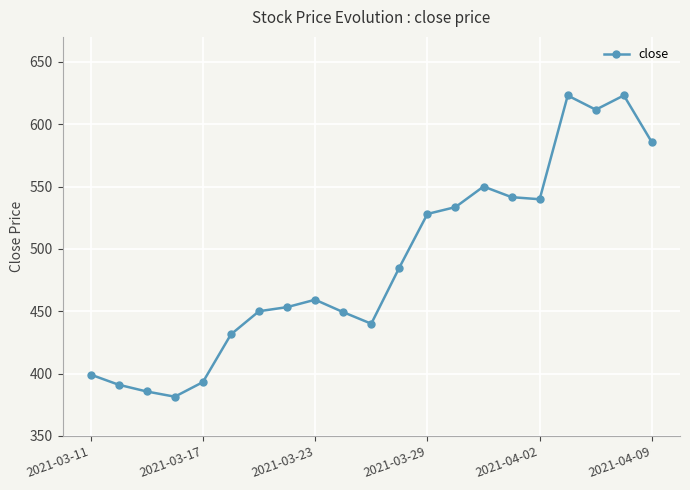

What is the value of the 16th point from the left?

541.5